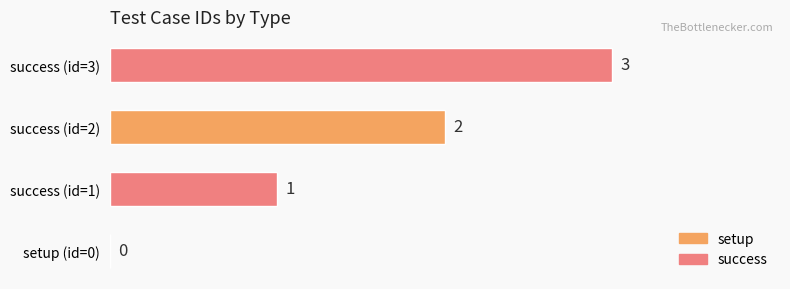

What is the greatest value displayed?

3